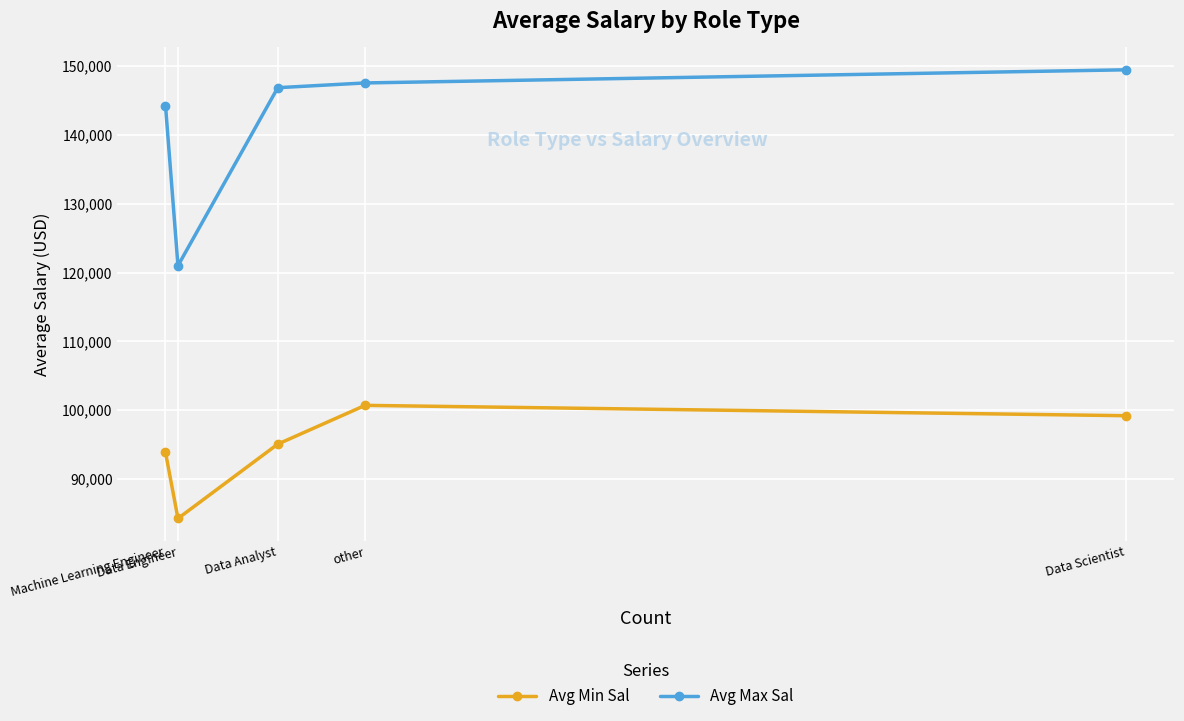

The Avg Max Sal series shows 149476.2 at Data Scientist. True or false?

True